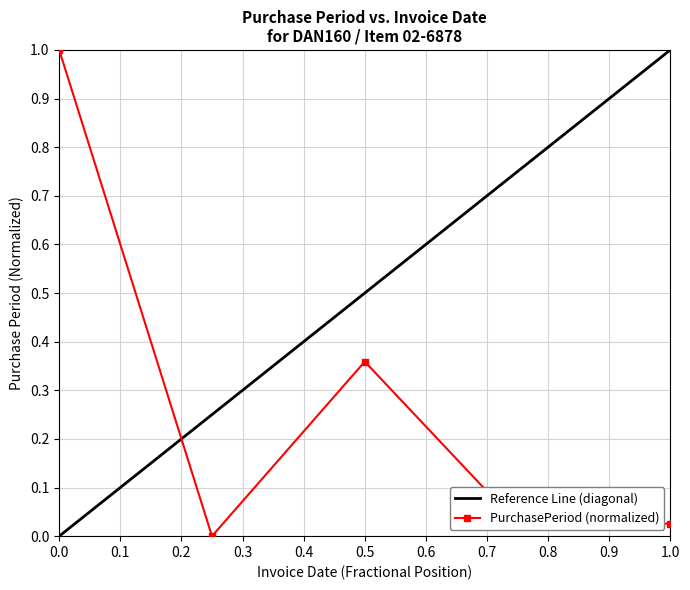

How many data points does each series have?

5